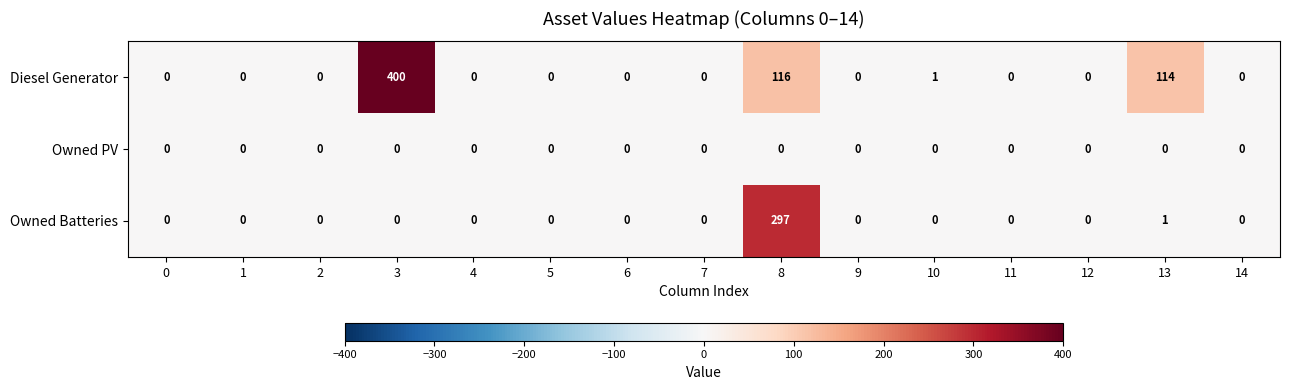

Which series has the largest total across all categories?

Diesel Generator